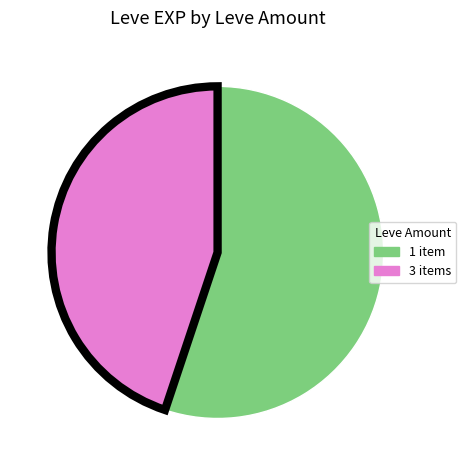

Is there any slice that represents more than half of the pie?

Yes